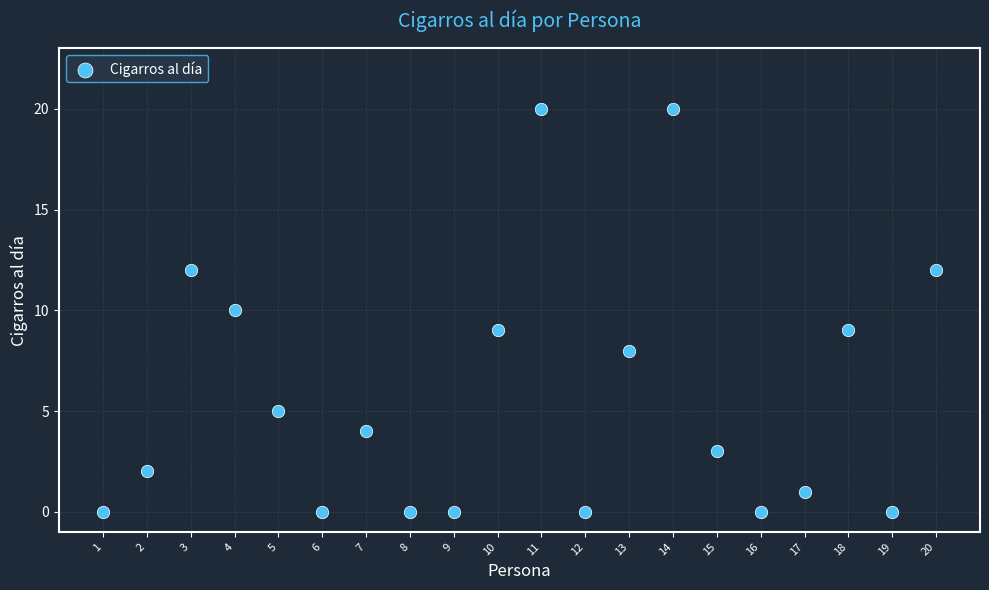

What is the range of X values (max minus min)?

19